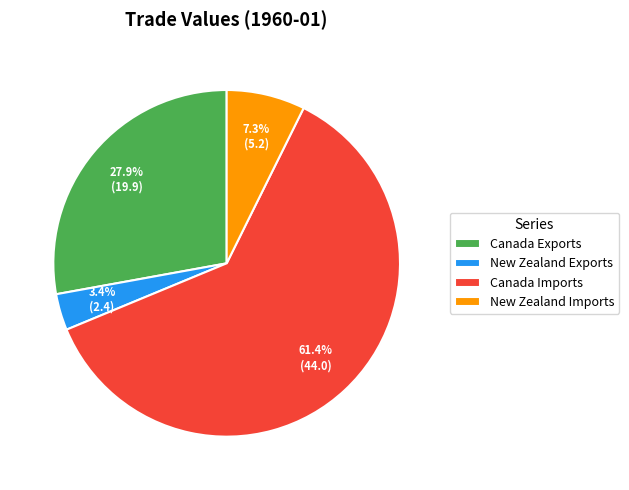

How many segments does this pie chart have?

4